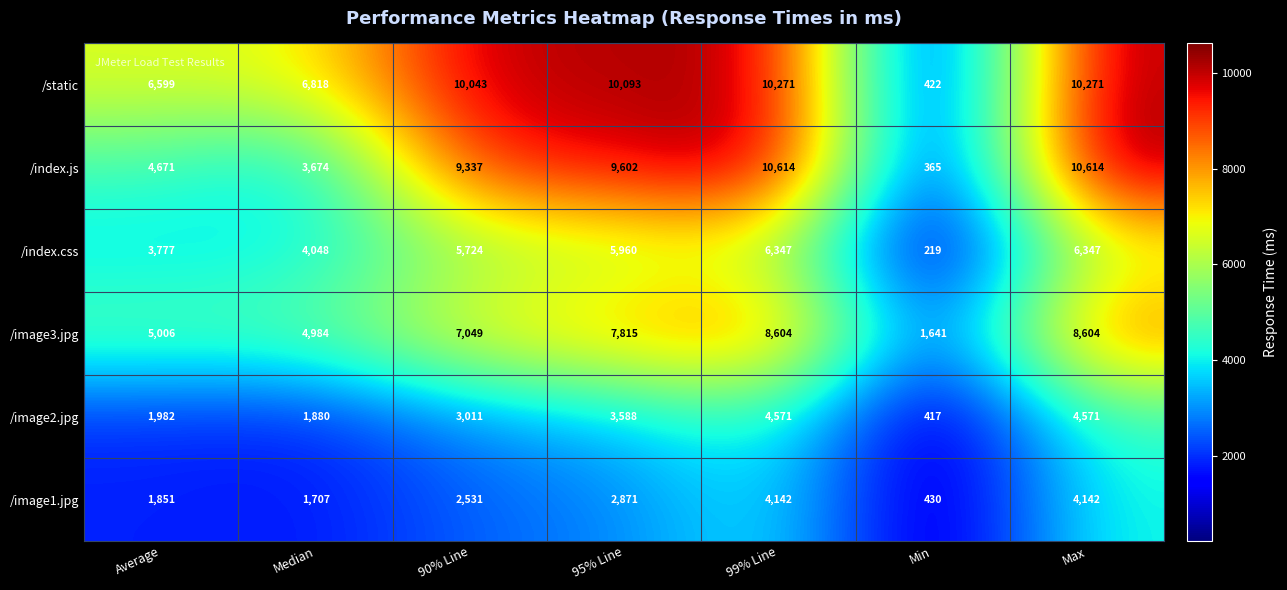

What is the difference between the /image1.jpg values at 90% Line and Average?

680